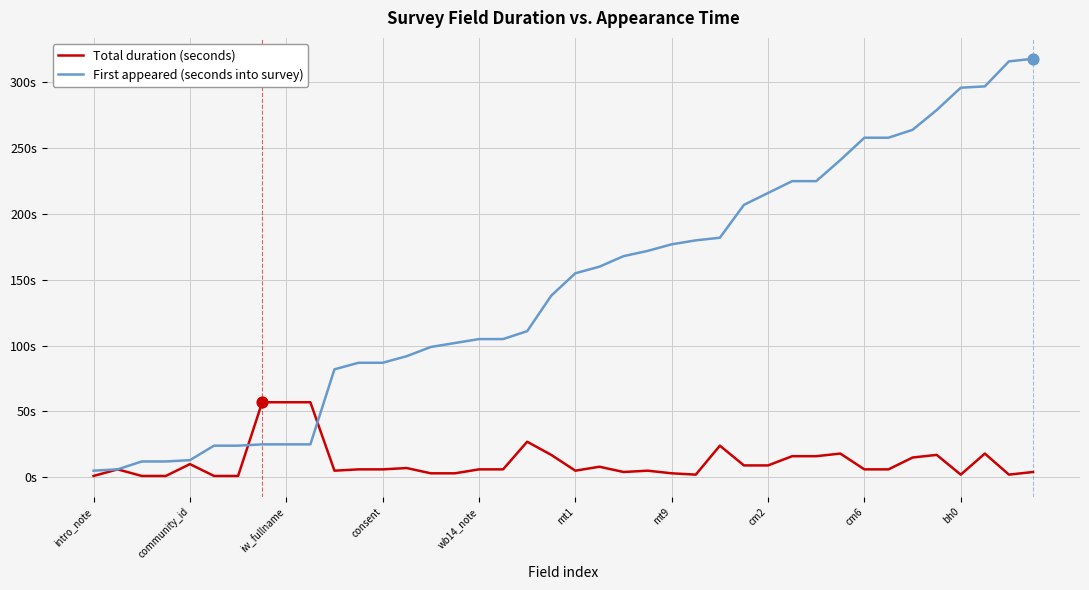

Does the chart have visible grid lines?

Yes